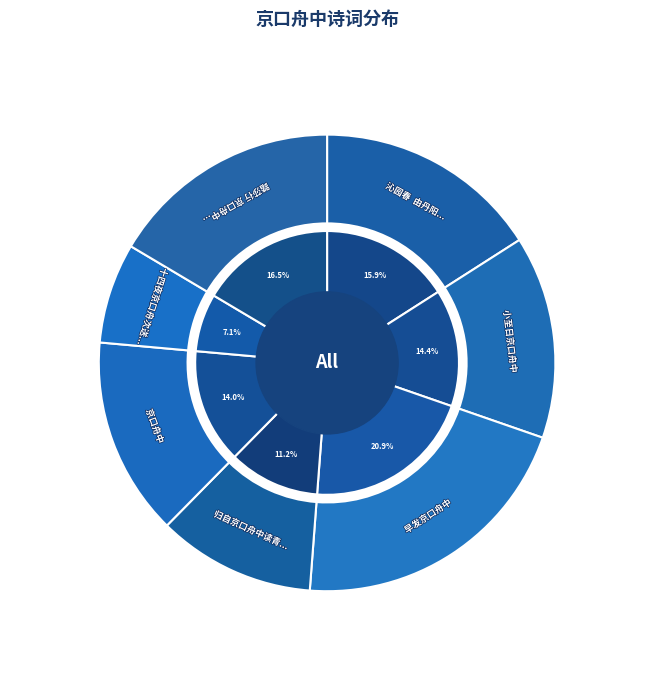

Which slice is the largest?

早发京口舟中